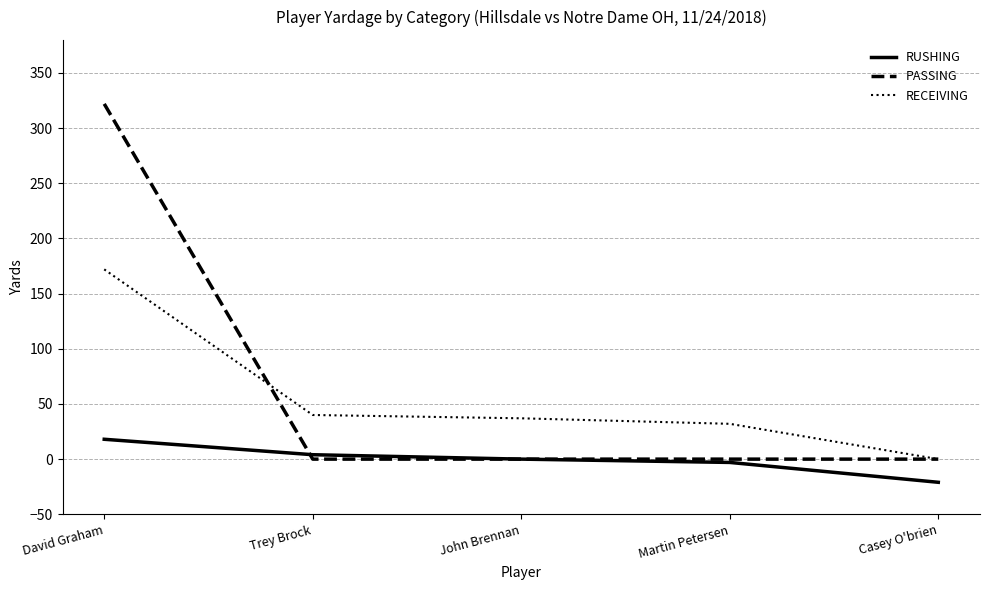

Between Martin Petersen and Casey O'brien, which series saw the biggest shift?

RECEIVING